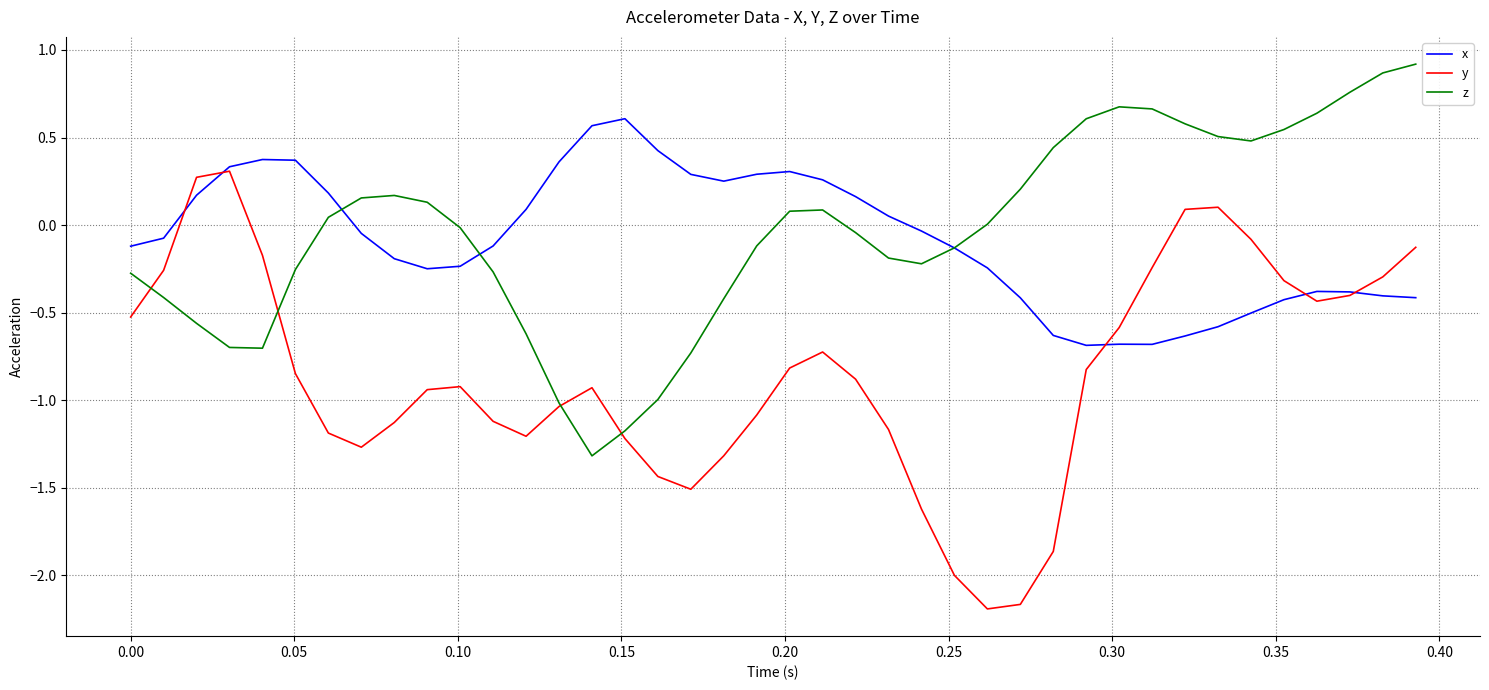

Rank the series by their maximum value, from highest to lowest.

z, x, y